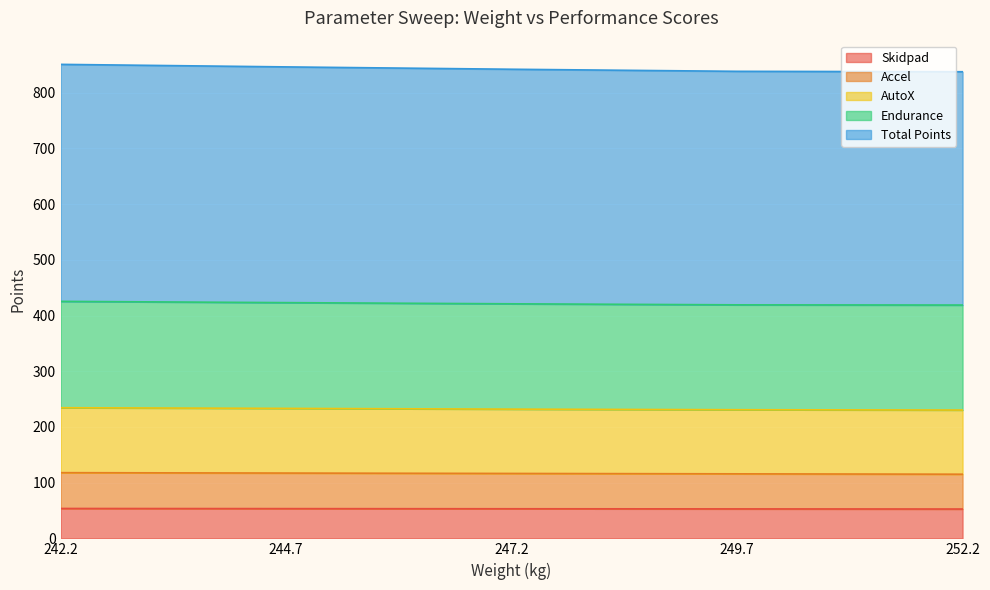

What is the label of the 2nd point from the left?

244.7